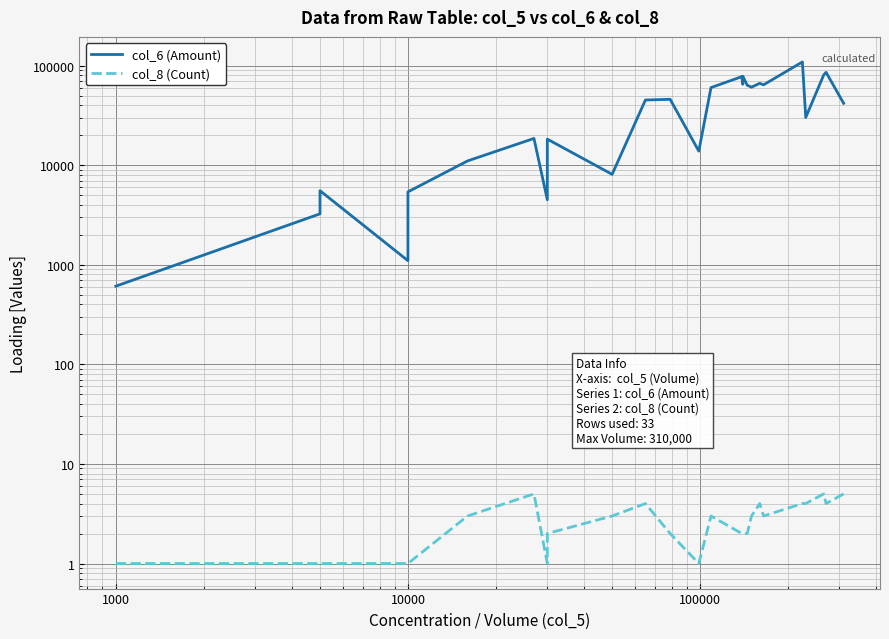

Which series has the largest total across all categories?

col_6 (Amount)